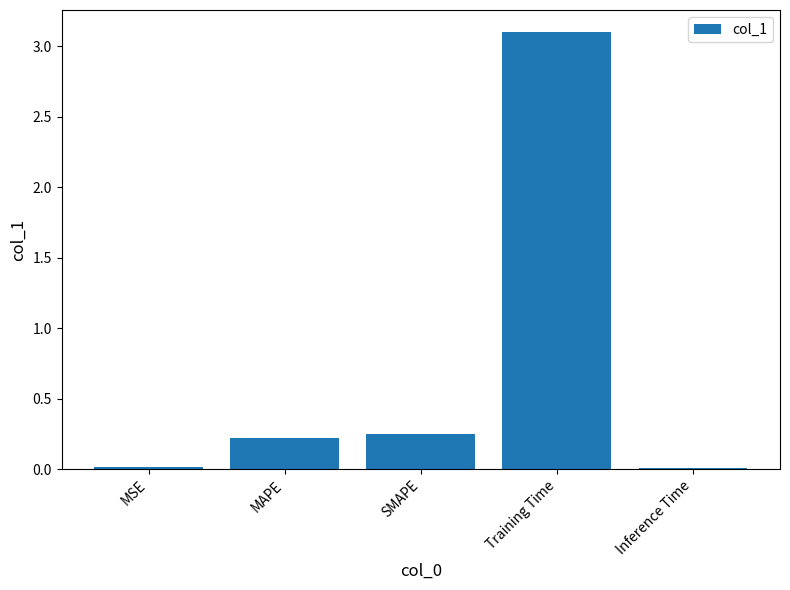

The value at Training Time is 3.1. True or false?

True